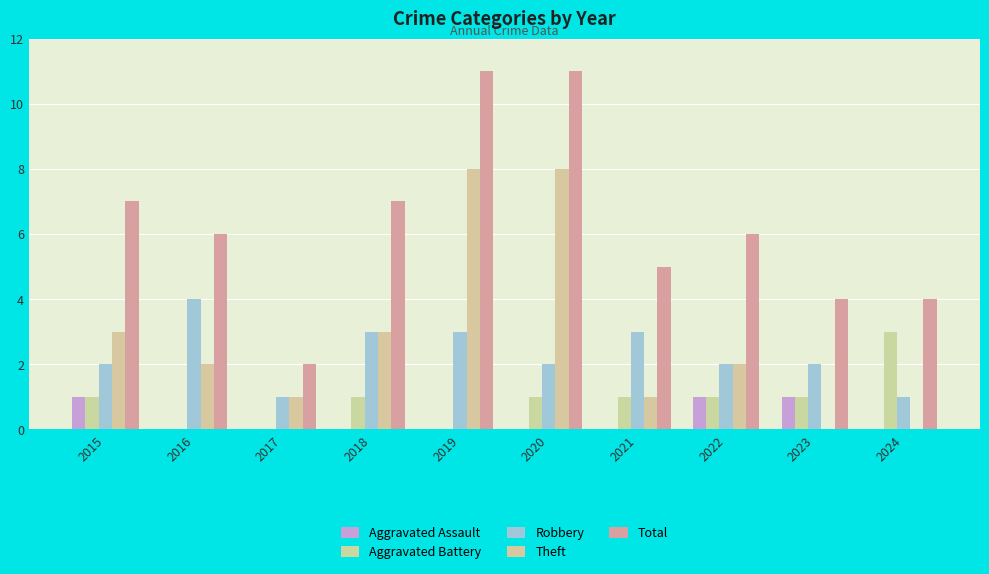

What is the value of the Theft bar at the 2nd from the left?

2